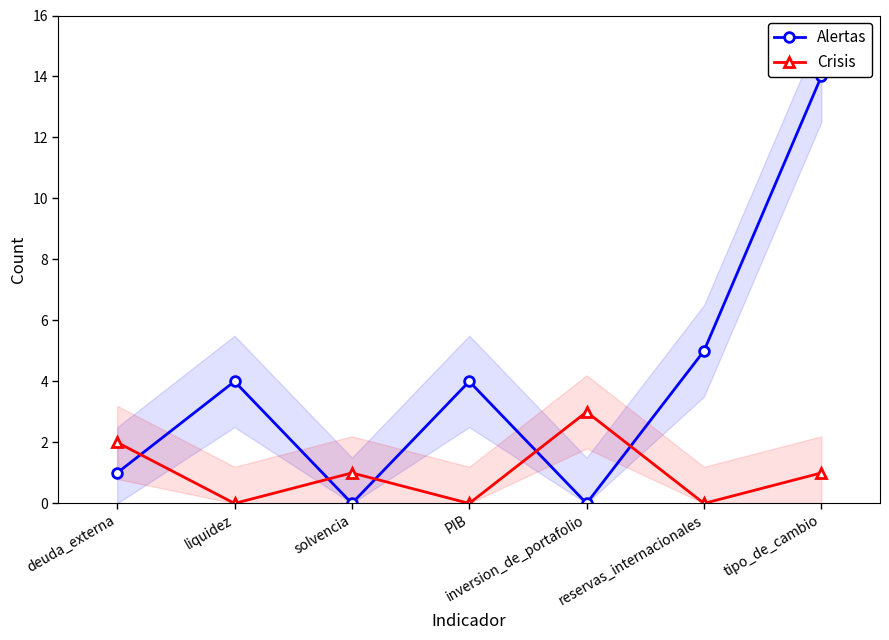

In Alertas, how many points are lower than both neighbors (excluding endpoints)?

2